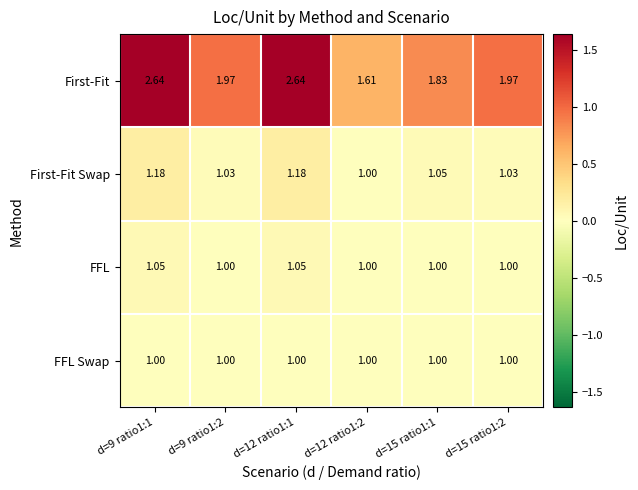

At d=12 ratio1:1, list the series in order from smallest to largest.

FFL Swap, FFL, First-Fit Swap, First-Fit